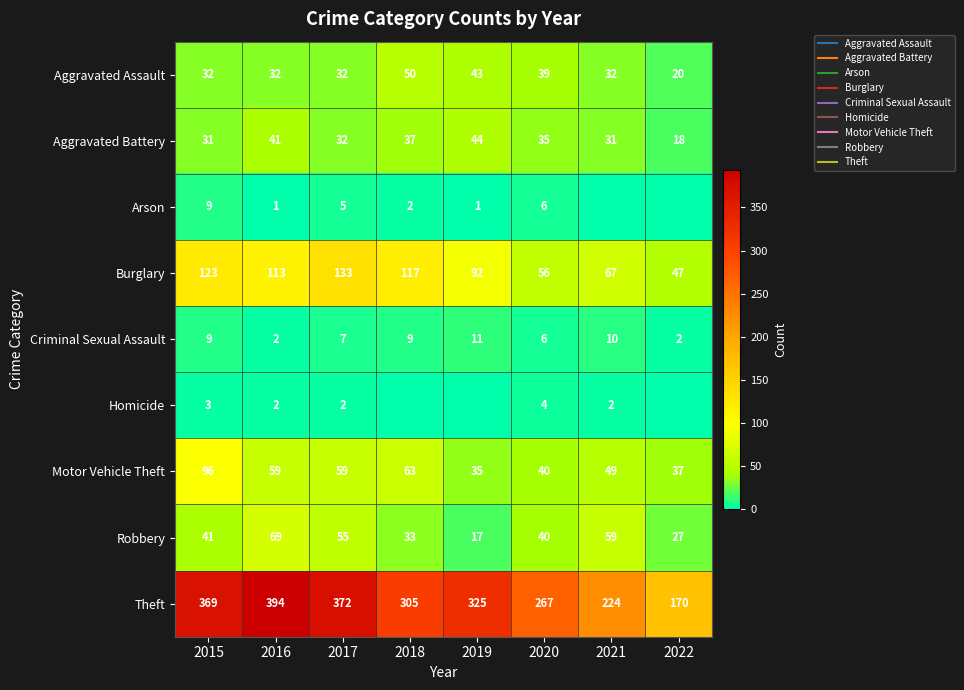

How many distinct data groups are displayed?

9